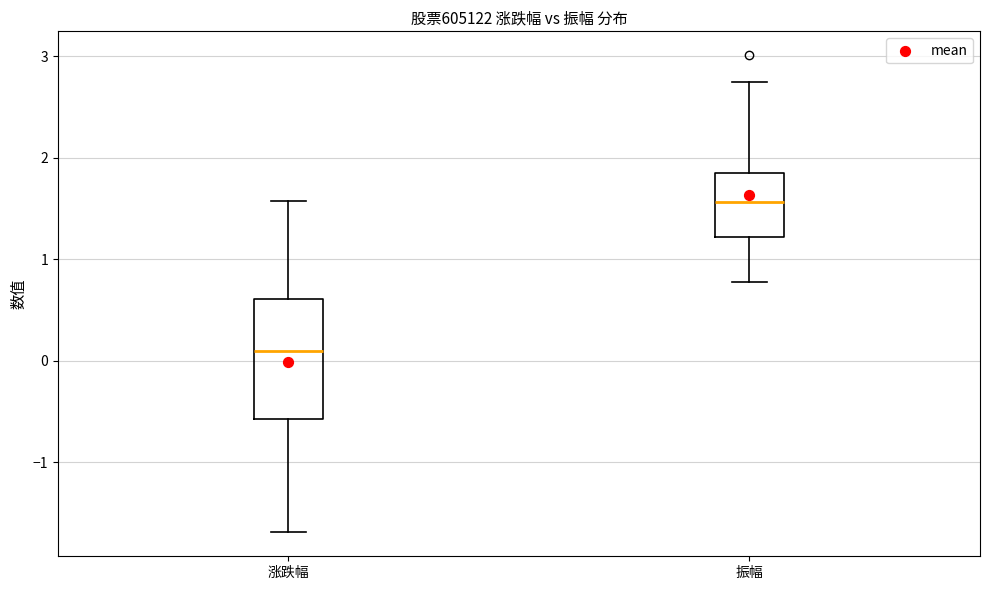

Where does the median line of the box for 振幅 sit on the y-axis? The values are not printed on the chart, so give them approximately, as read against the axis.

1.6